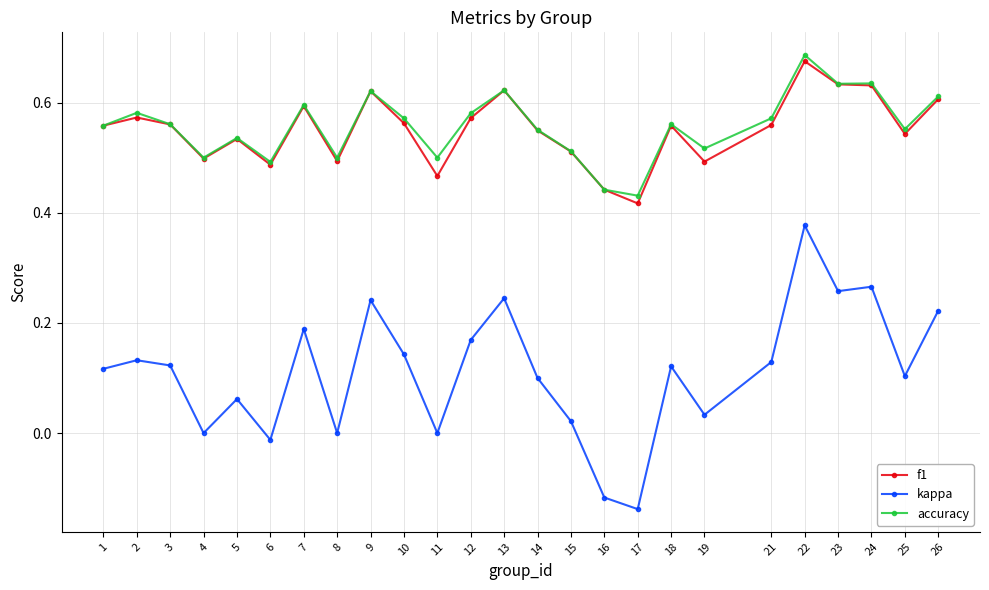

What is the sum of the f1 values at 6 and 14?

1.0